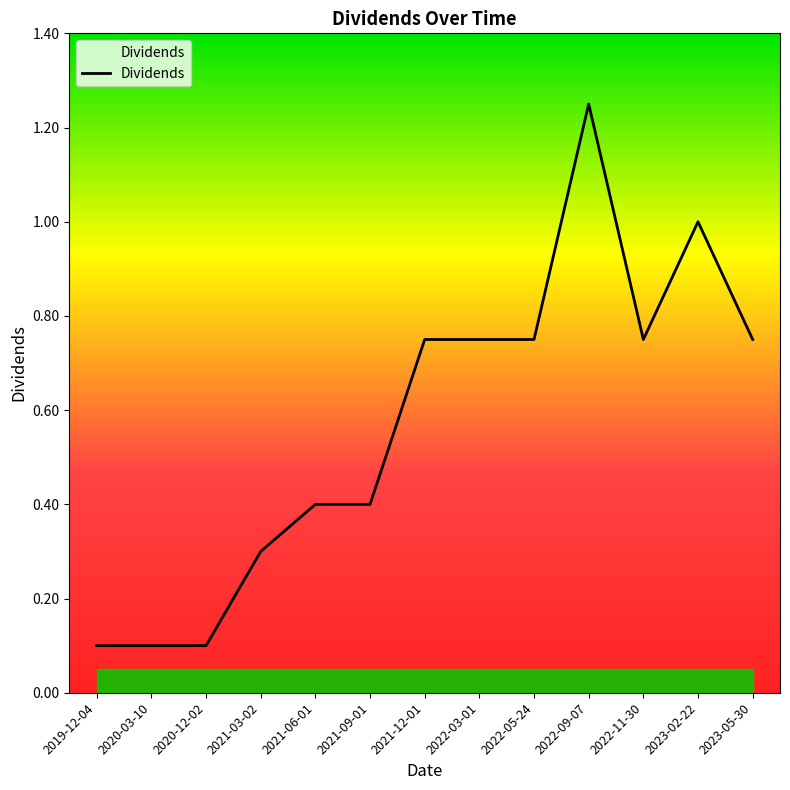

What is the minimum value shown in the chart?

0.1